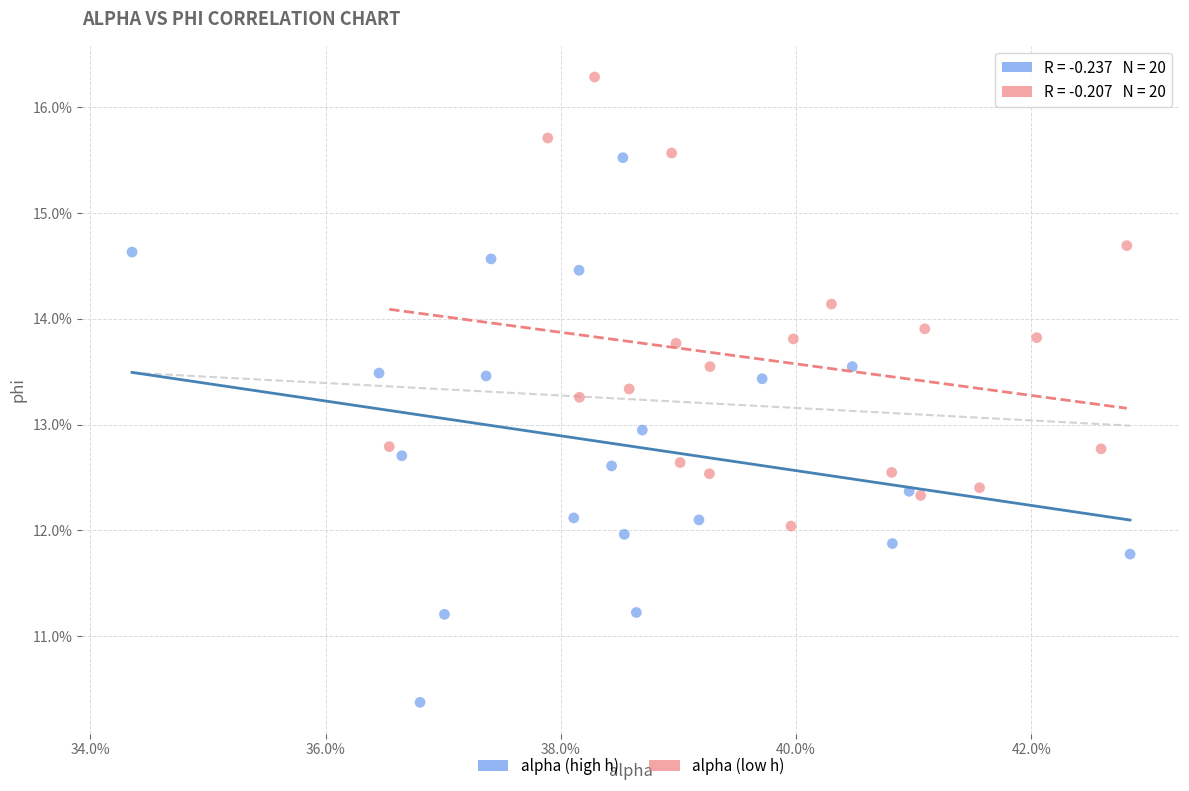

What are all the series names shown in the legend?

alpha (high h), alpha (low h)